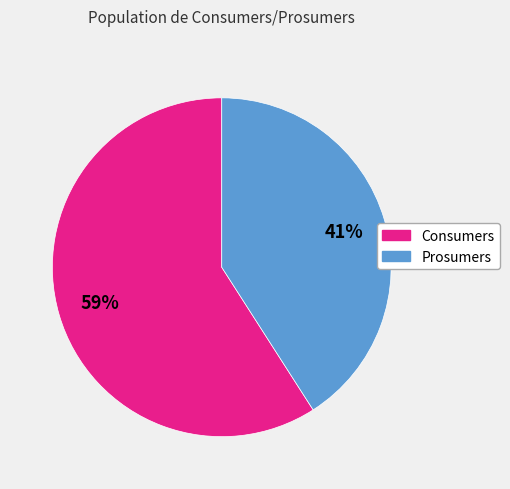

Approximately how many times larger is the value at Prosumers compared to Consumers?

0.7